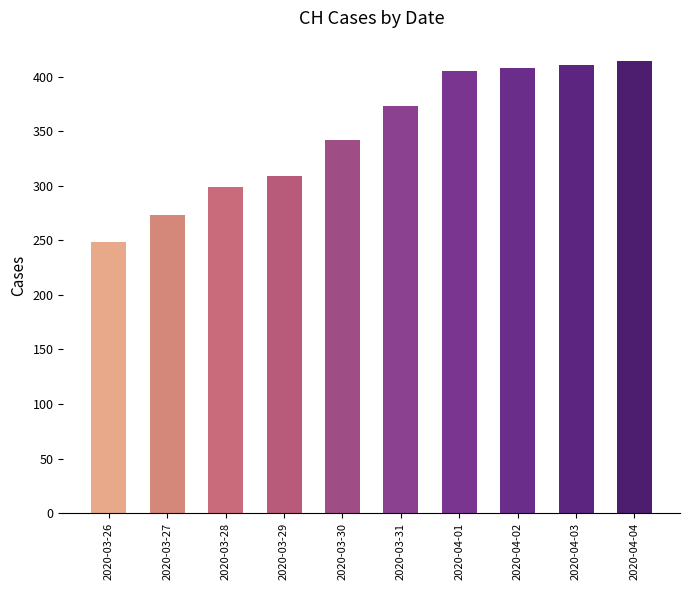

Are the bars grouped side by side (vs. stacked)?

No